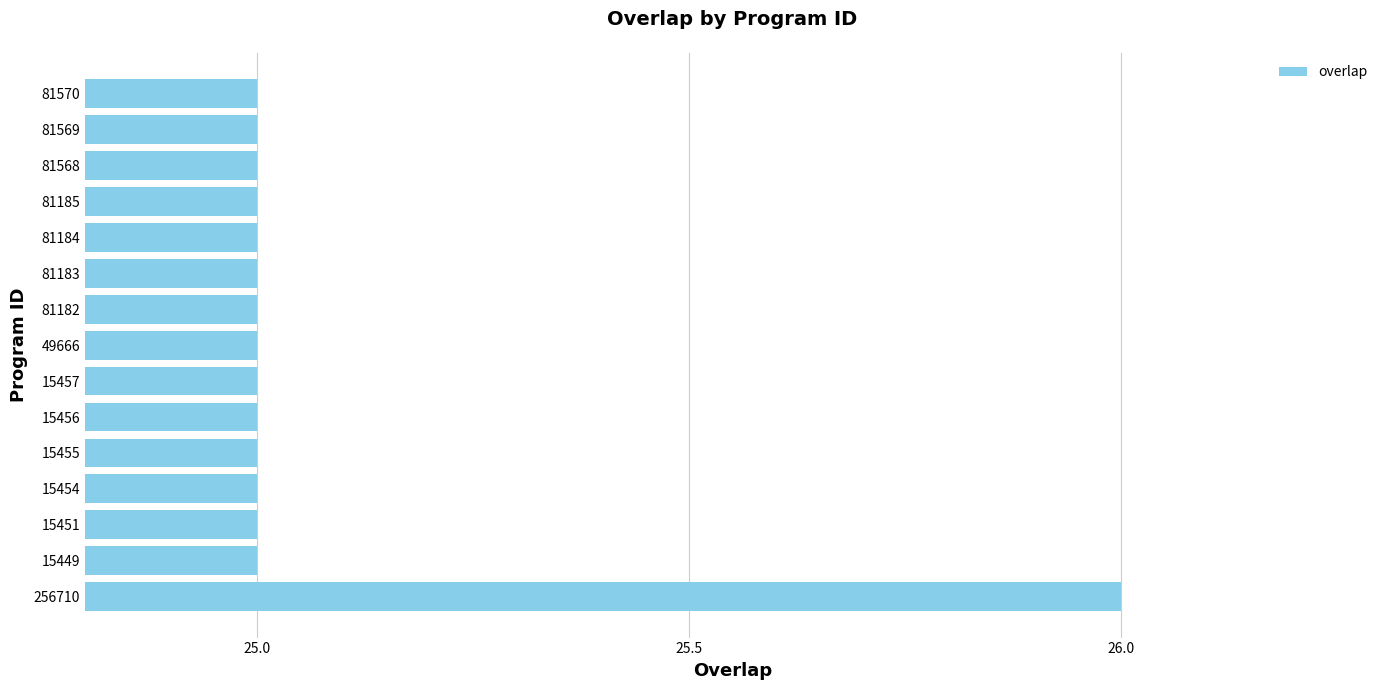

Count the number of data series in this chart.

1